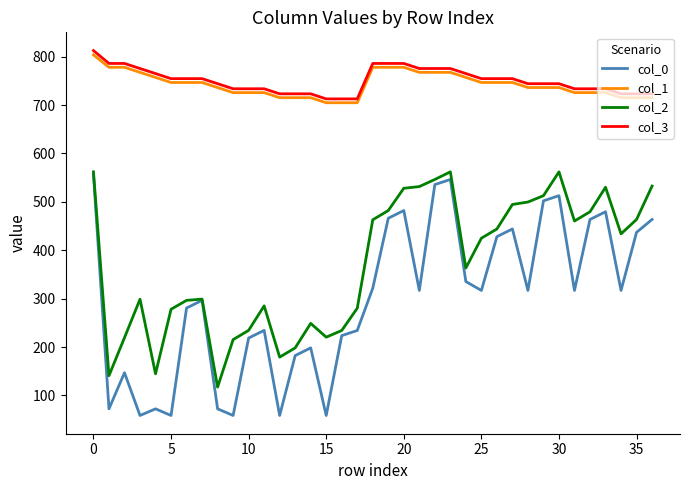

Which series has the widest spread of values?

col_0